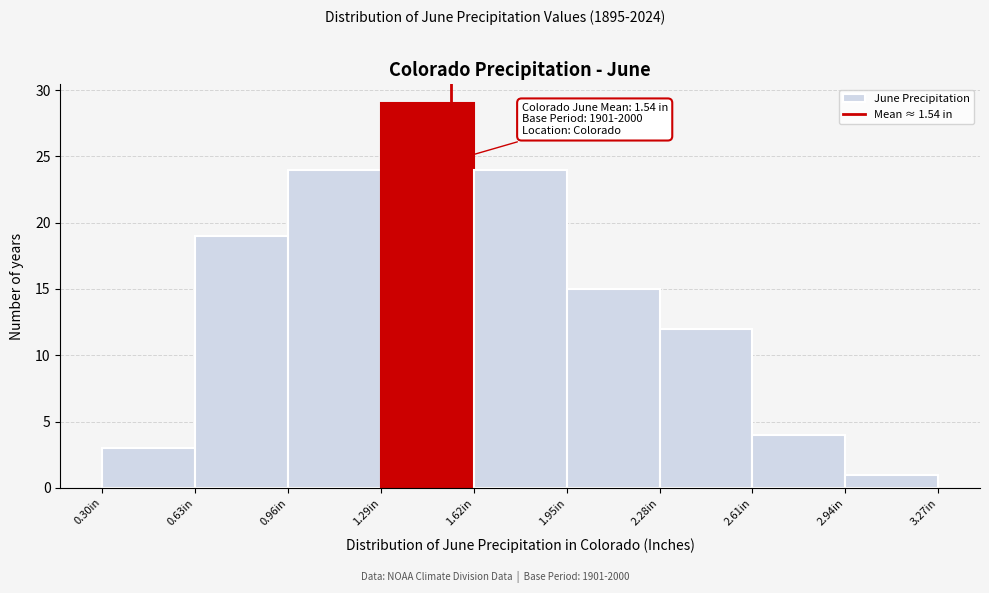

Over which range of the x-axis is the bar tallest?

1.29 to 1.62